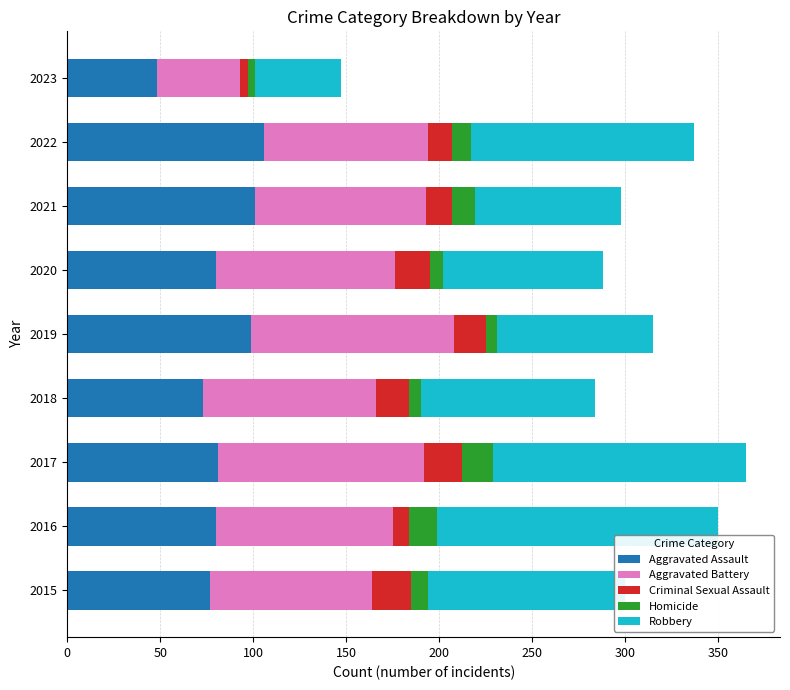

Is it true that Aggravated Assault equals 27 at 2019?

False